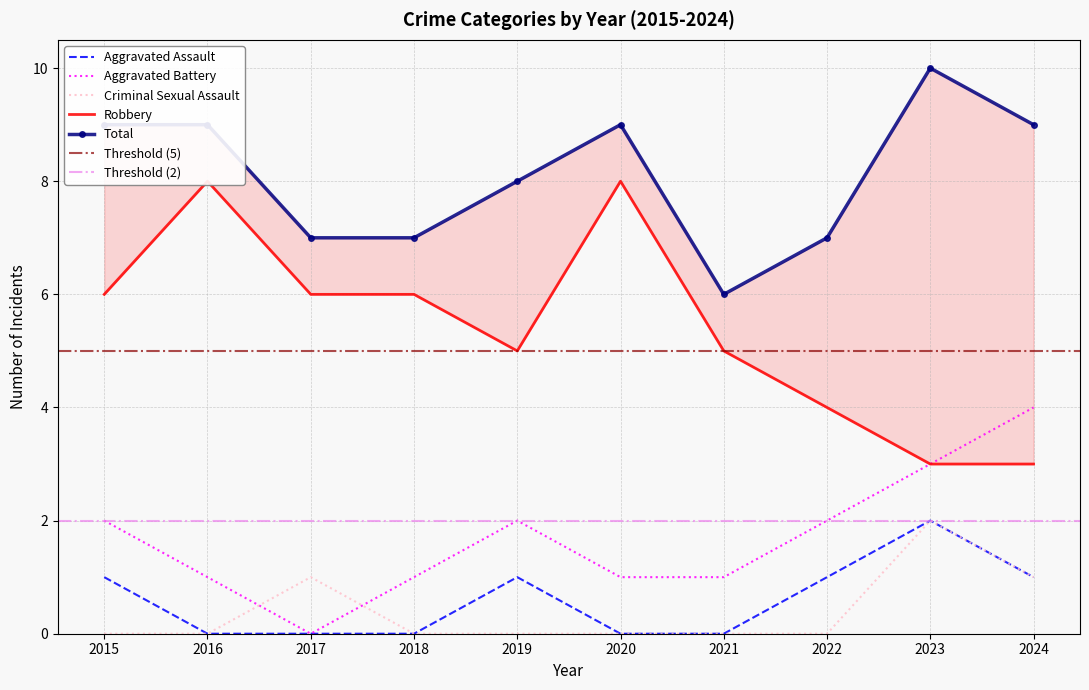

Reading left to right, what are all the values shown in this chart?

Aggravated Assault: 2015=1	2016=0	2017=0	2018=0	2019=1	2020=0	2021=0	2022=1	2023=2	2024=1
Aggravated Battery: 2015=2	2016=1	2017=0	2018=1	2019=2	2020=1	2021=1	2022=2	2023=3	2024=4
Criminal Sexual Assault: 2015=0	2016=0	2017=1	2018=0	2019=0	2020=0	2021=0	2022=0	2023=2	2024=1
Robbery: 2015=6	2016=8	2017=6	2018=6	2019=5	2020=8	2021=5	2022=4	2023=3	2024=3
Total: 2015=9	2016=9	2017=7	2018=7	2019=8	2020=9	2021=6	2022=7	2023=10	2024=9